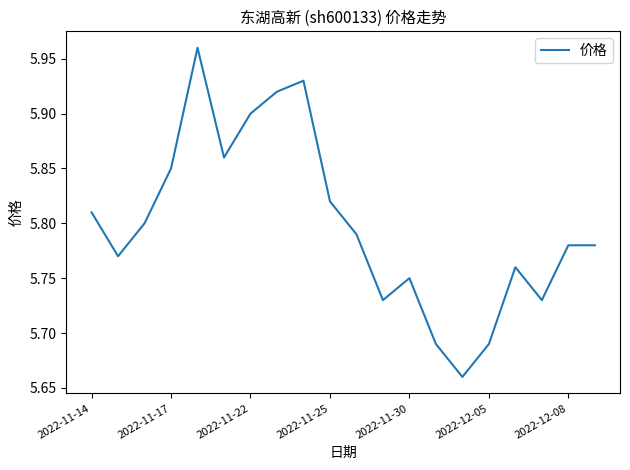

Reading left to right, extract all data points from this chart.

5.8	5.8	5.8	5.8	6.0	5.9	5.9	5.9	5.9	5.8	5.8	5.7	5.8	5.7	5.7	5.7	5.8	5.7	5.8	5.8